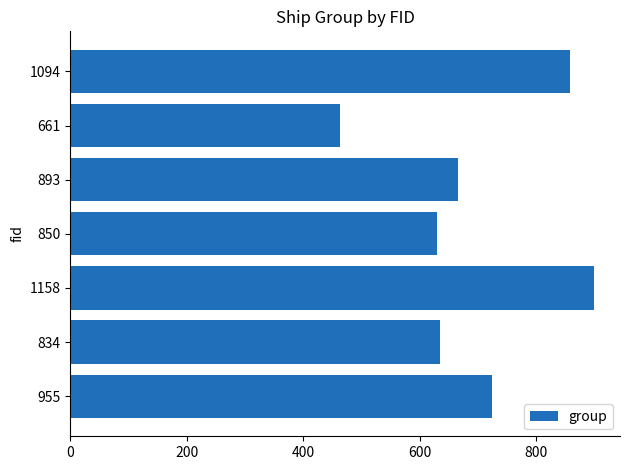

True or false: the data shows 934 at 893.

False